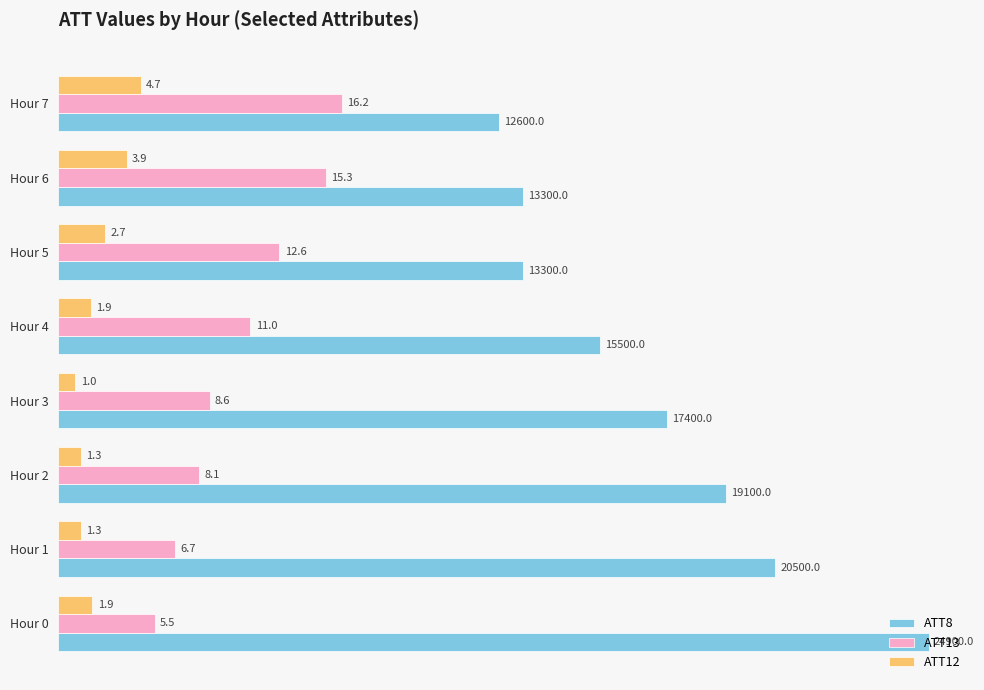

Which series has the largest total across all categories?

ATT8